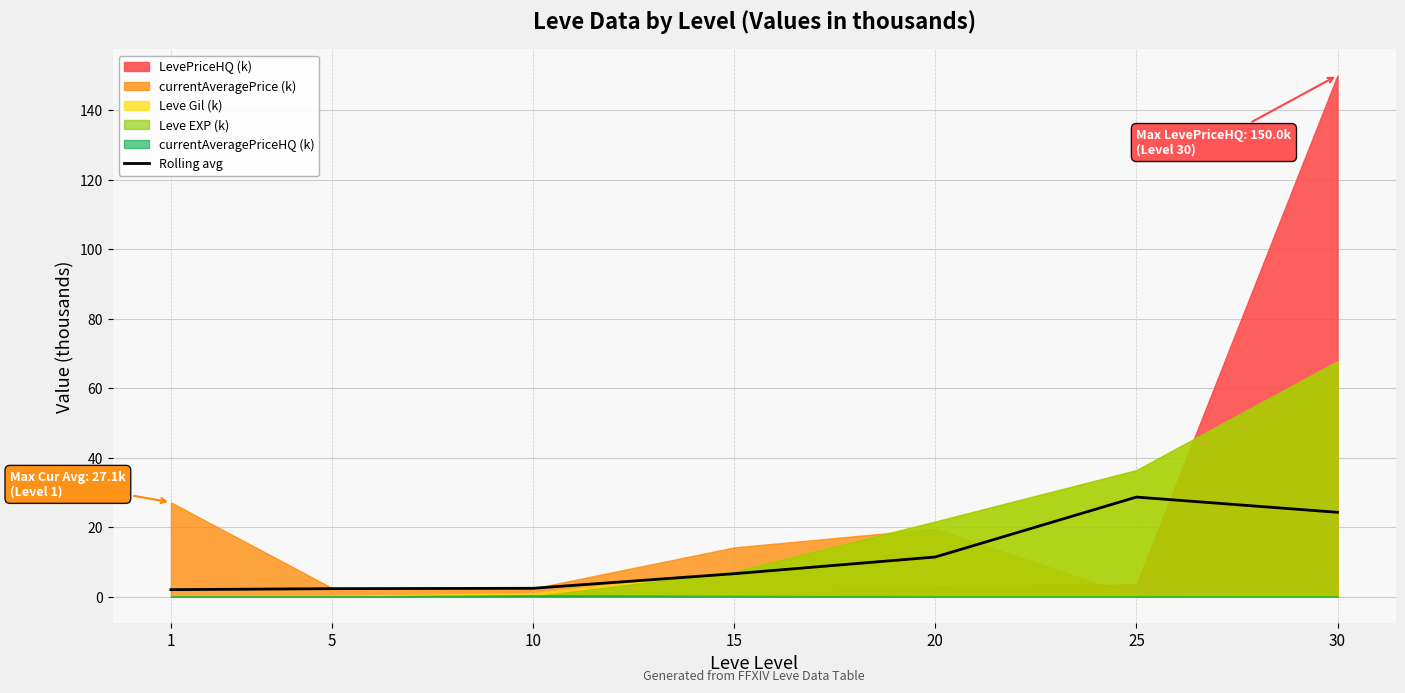

True or false: there are more than 1 points higher than both neighbors.

False